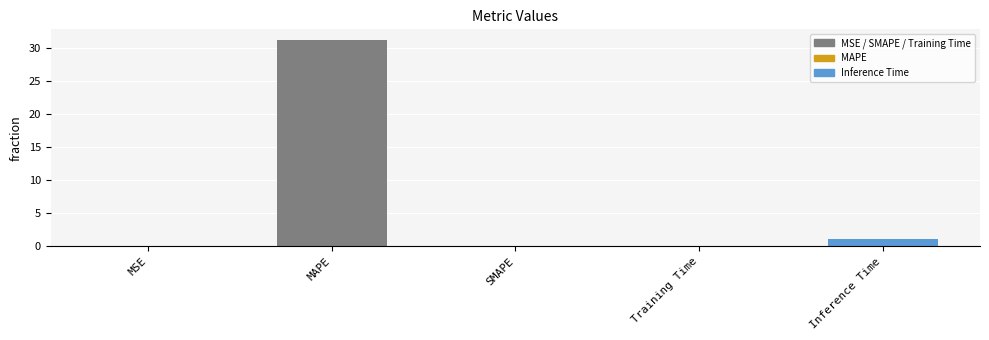

What is the sum of the values at Inference Time and SMAPE?

1.1